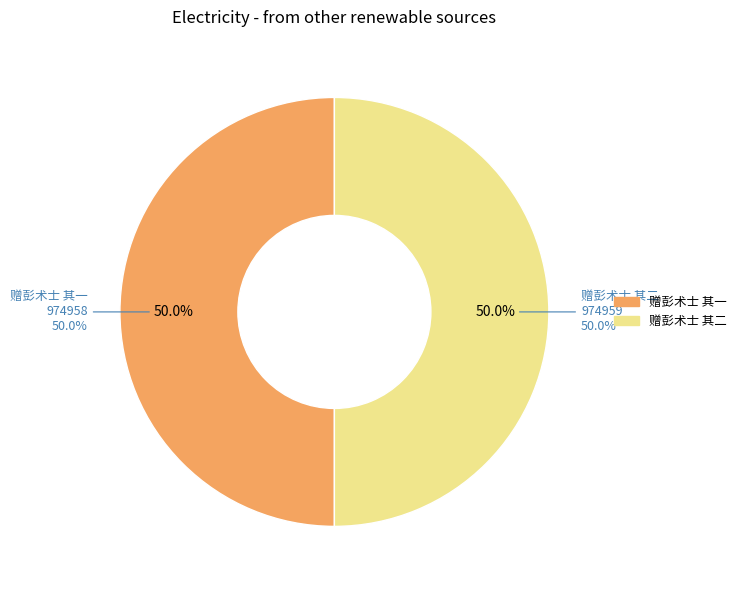

What is the ratio of the value at 赠彭术士 其一 to the value at 赠彭术士 其二?

1.0